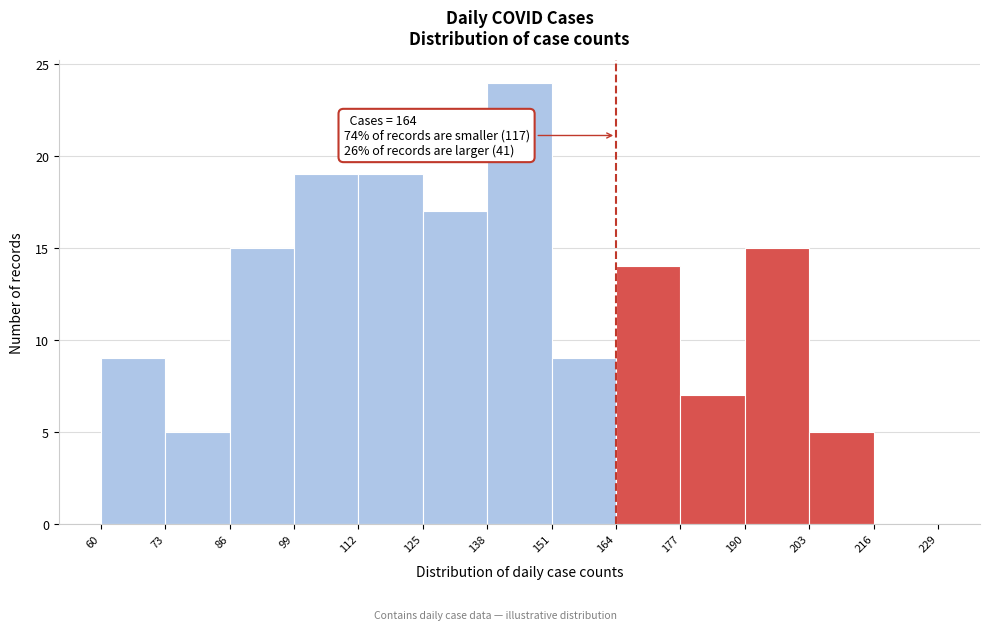

Which range on the x-axis has the tallest bar?

138 to 151